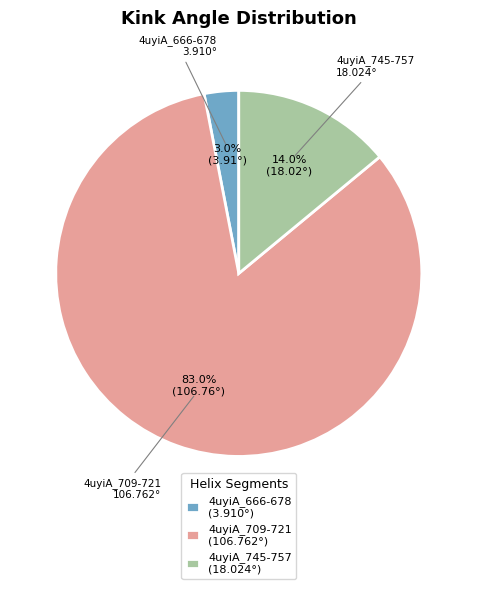

Which has a higher value, 4uyiA_745-757 (18.024°) or 4uyiA_666-678 (3.910°)?

4uyiA_745-757 (18.024°)